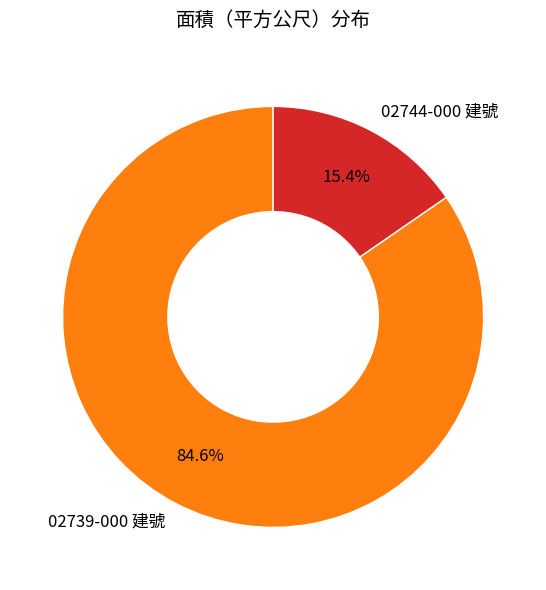

How many segments does this pie chart have?

2